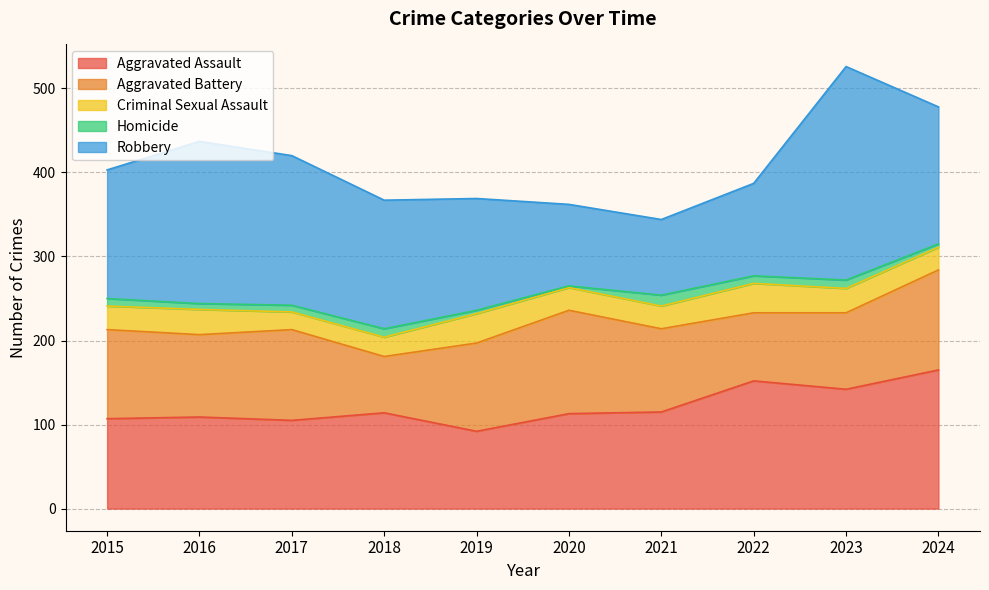

Rank the series by their maximum value, from lowest to highest.

Homicide, Criminal Sexual Assault, Aggravated Battery, Aggravated Assault, Robbery